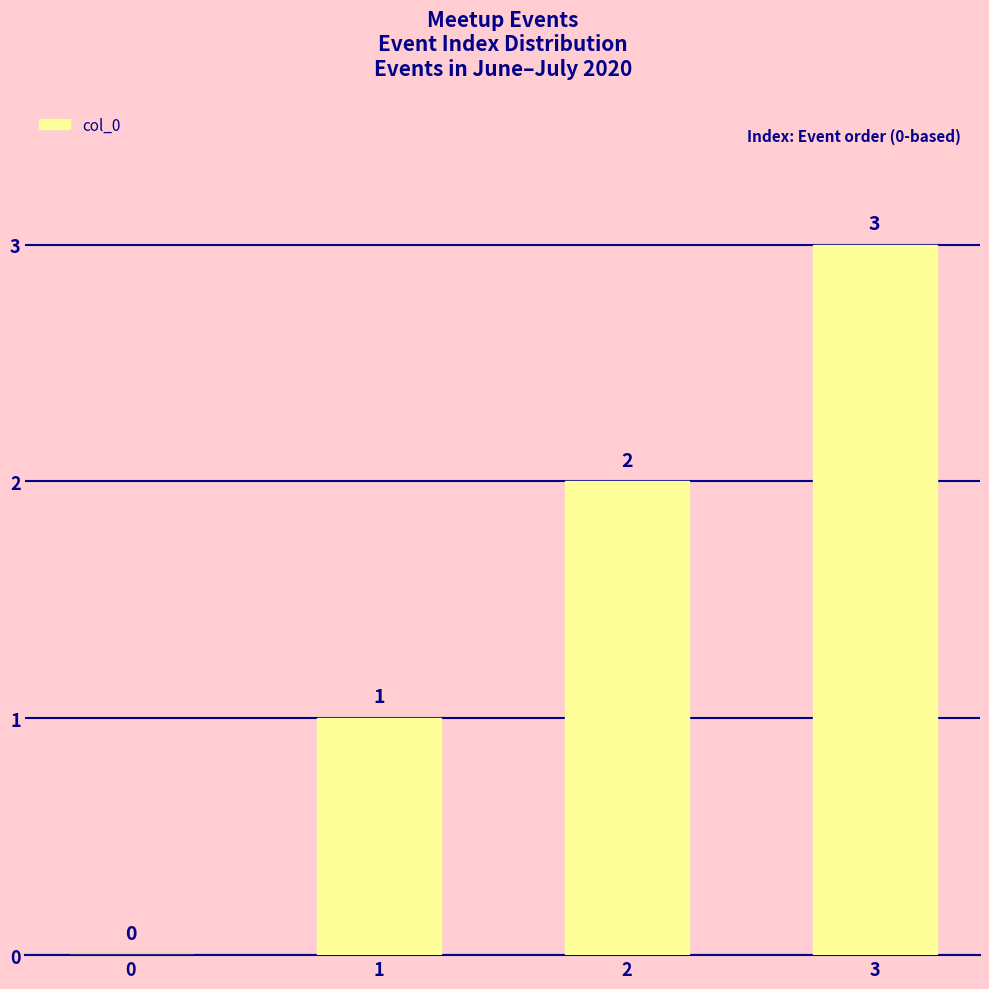

At which category does the chart reach its peak across all series?

3